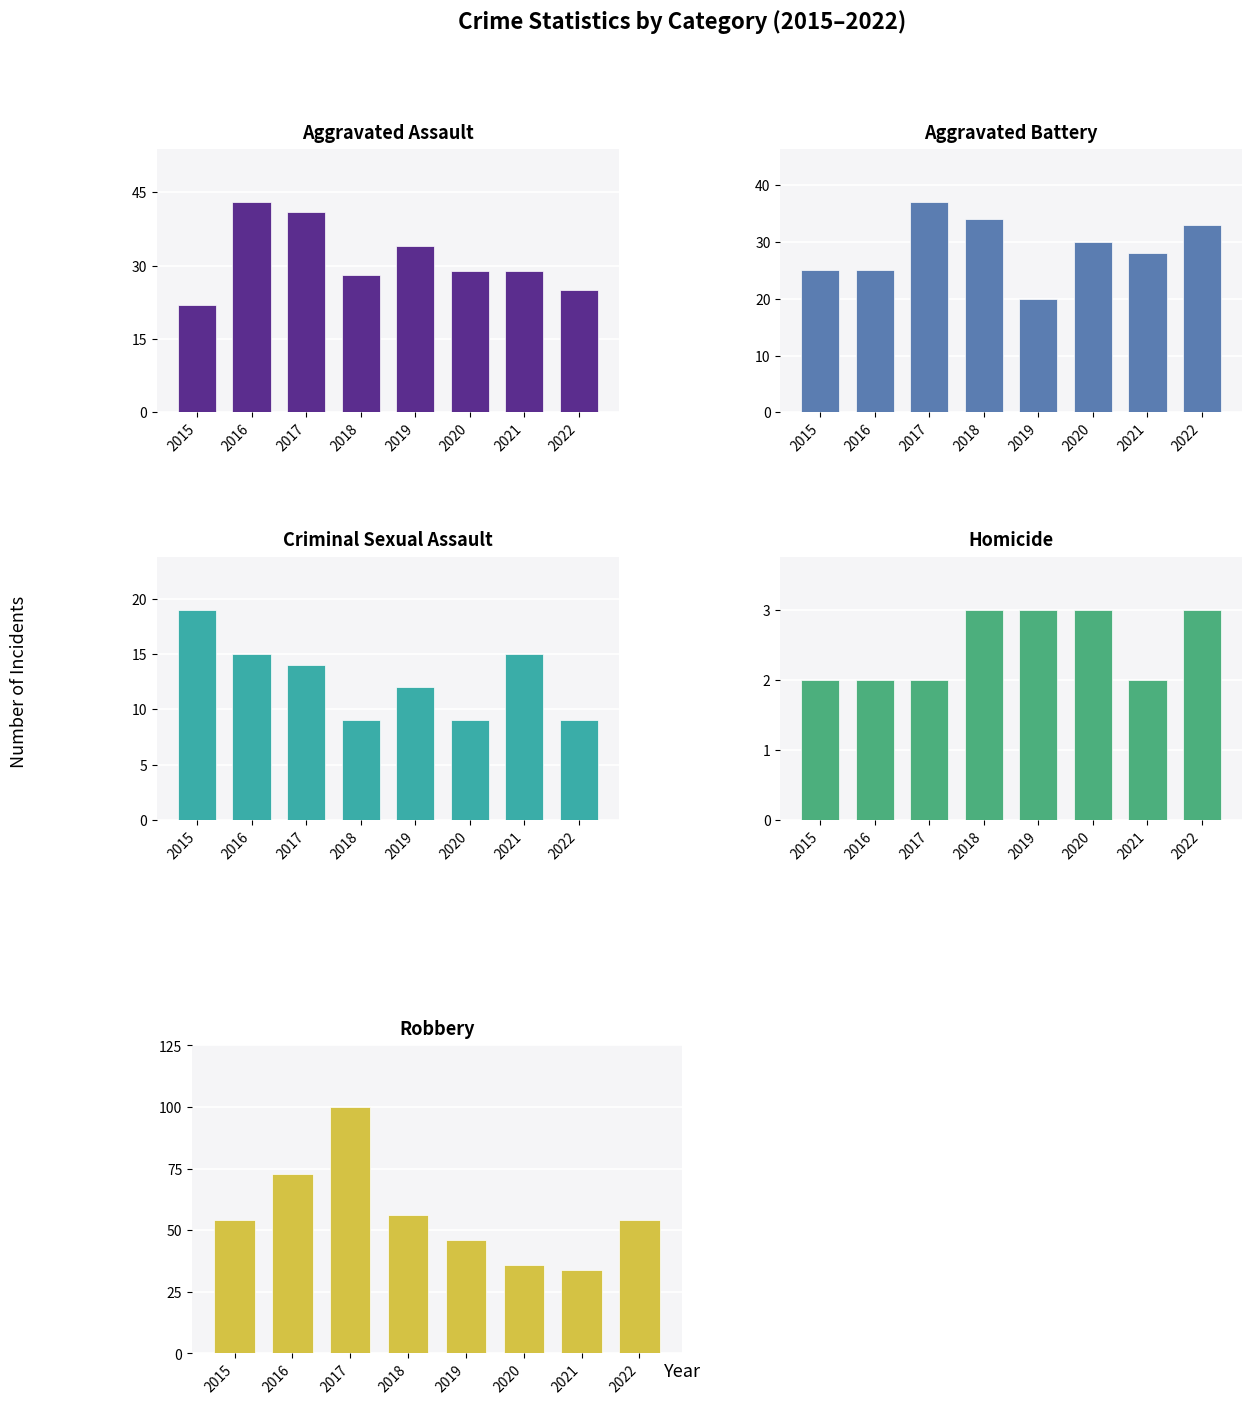

Which series changed the most between 2018 and 2021?

Robbery